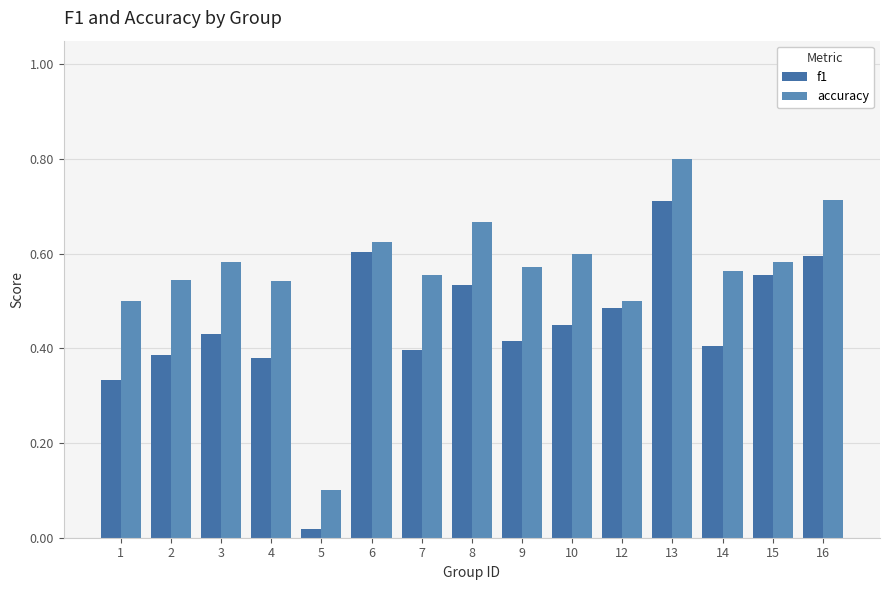

Does the chart contain any negative values?

No